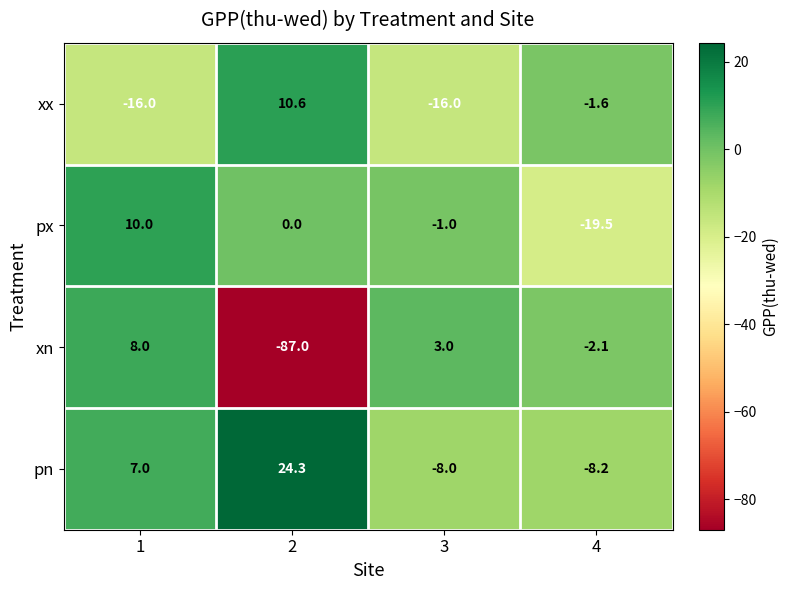

Count the number of categories in the chart.

4